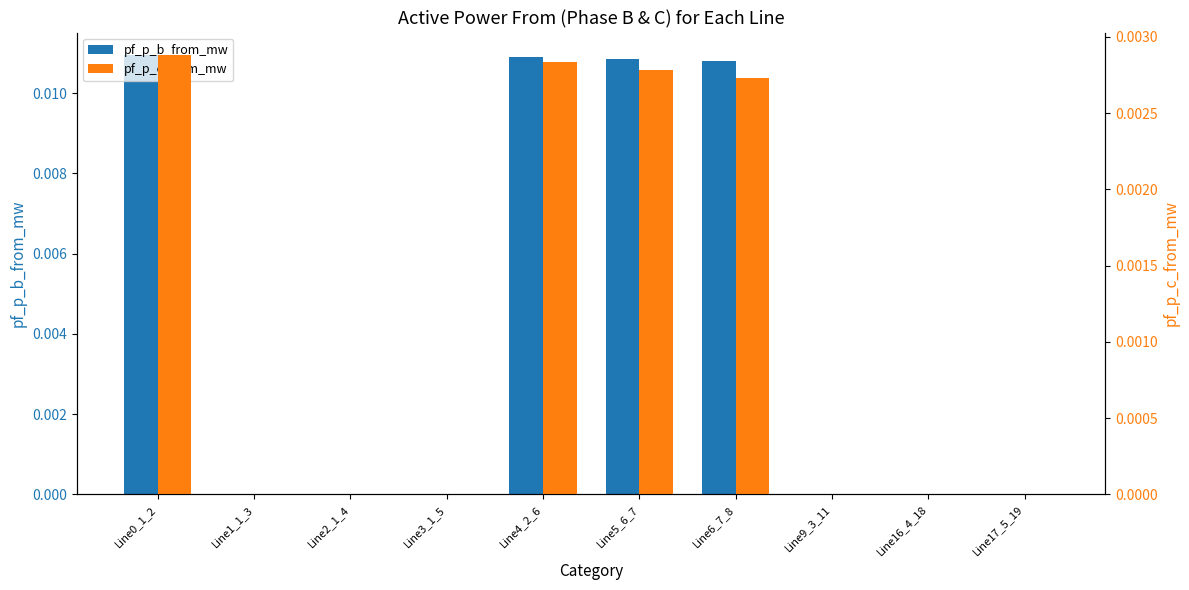

Is the value of pf_p_c_from_mw at Line16_4_18 greater than the value of pf_p_b_from_mw at Line0_1_2?

No